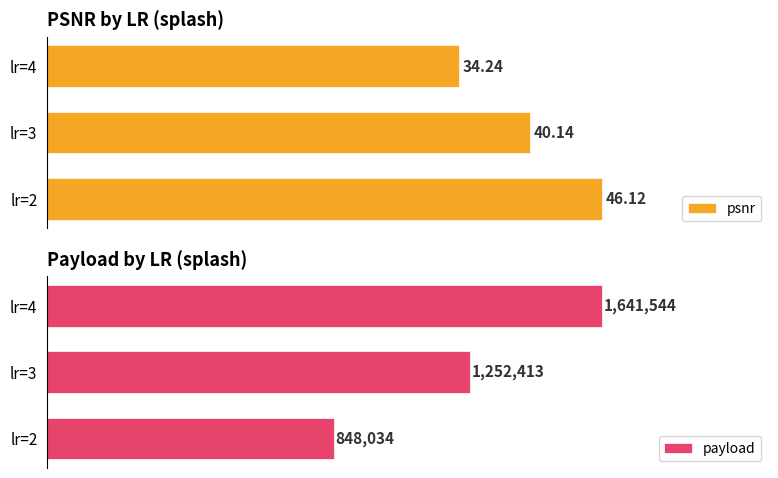

Which series has the largest range (max minus min)?

payload